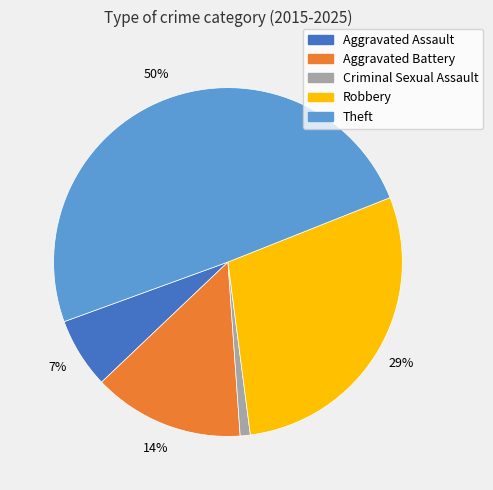

Which slice is the largest?

Theft